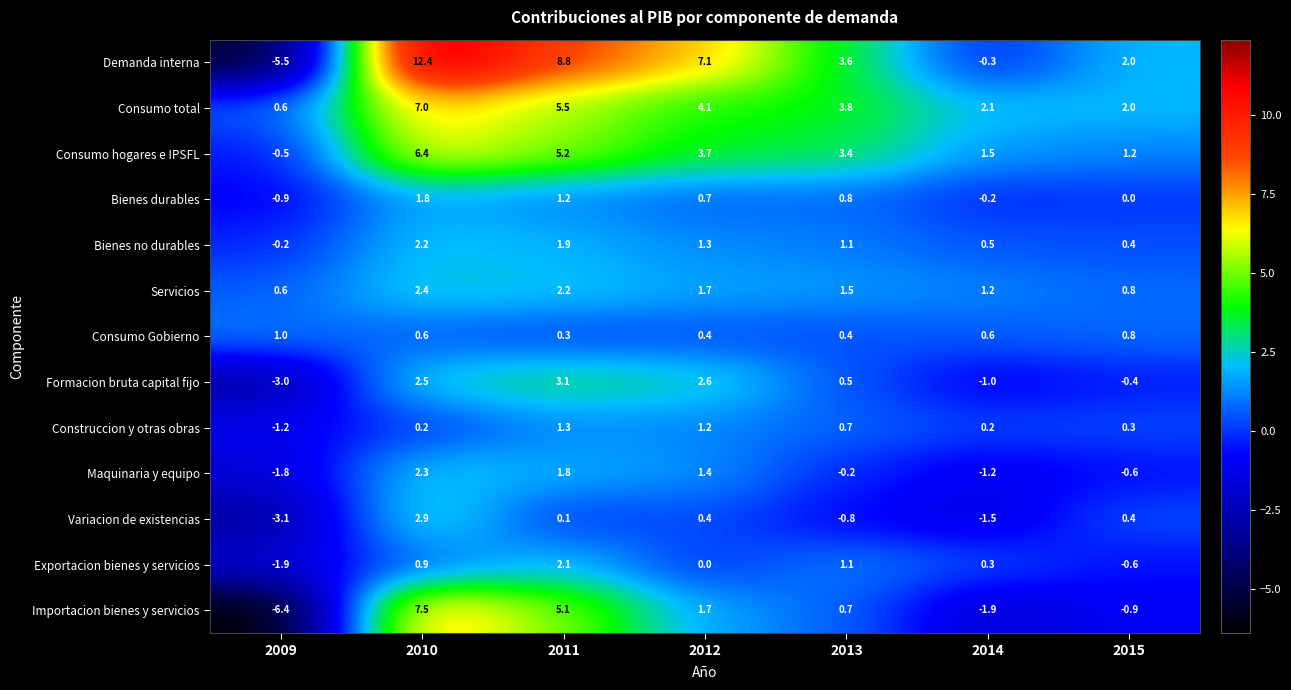

Which category has the highest value in the Demanda interna series?

2010